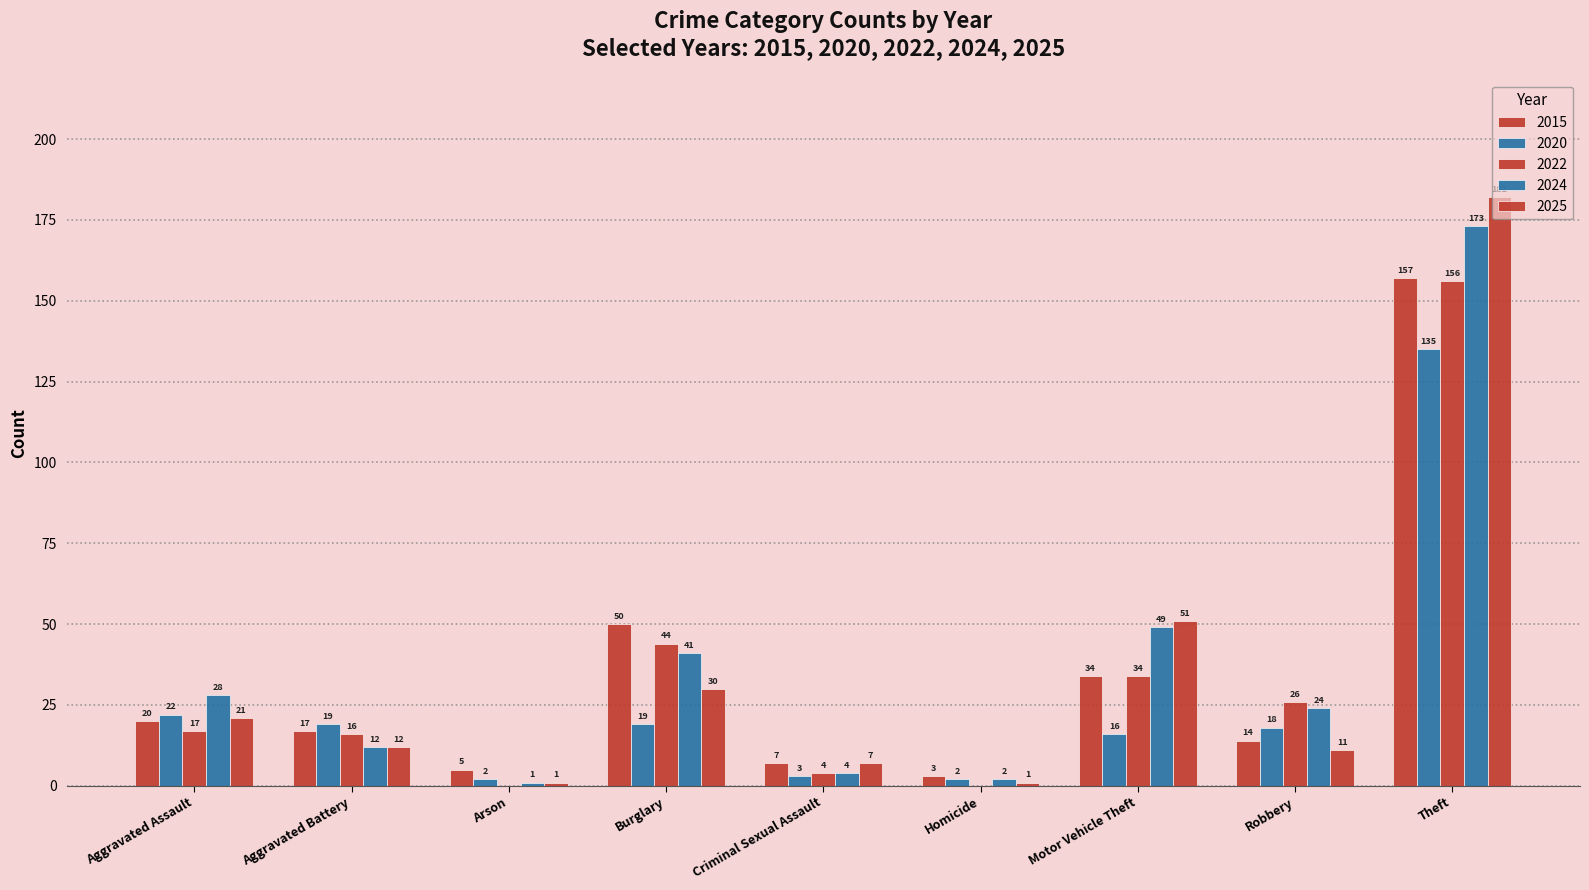

Reading left to right, transcribe all the data shown in this chart.

2015: 20	17	5	50	7	3	34	14	157
2020: 22	19	2	19	3	2	16	18	135
2022: 17	16	0	44	4	0	34	26	156
2024: 28	12	1	41	4	2	49	24	173
2025: 21	12	1	30	7	1	51	11	182